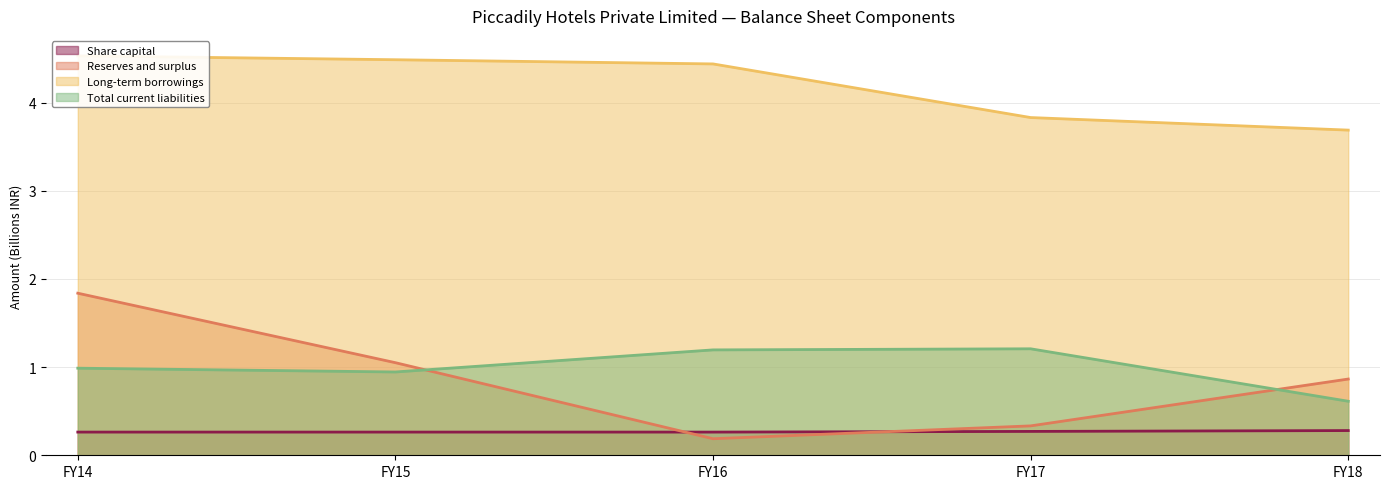

What is the difference between the second highest and minimum values in the Total current liabilities series?

0.6